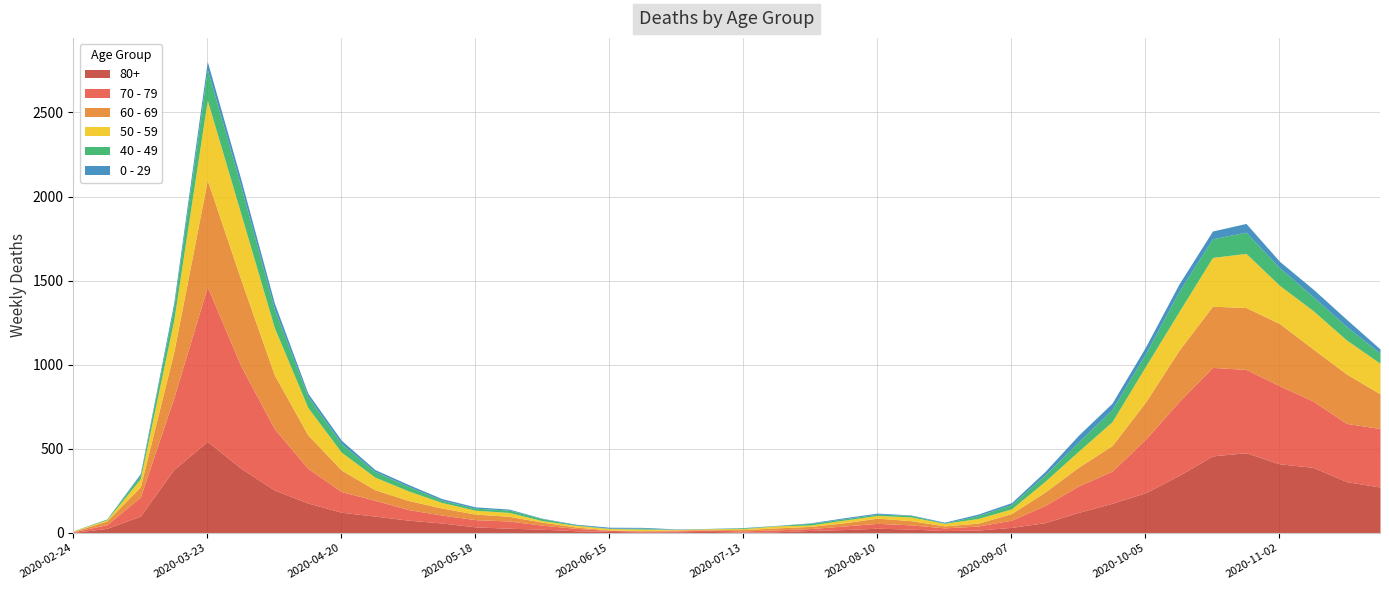

What is the label of the 4th point from the left?

2020-03-16